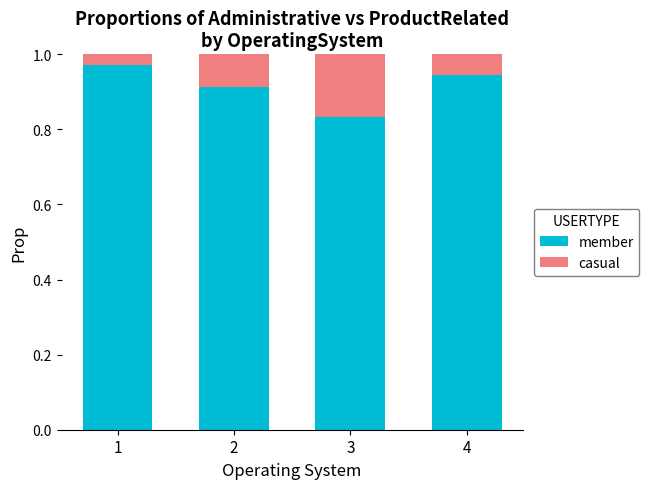

How many member values are between 0 and 1?

4